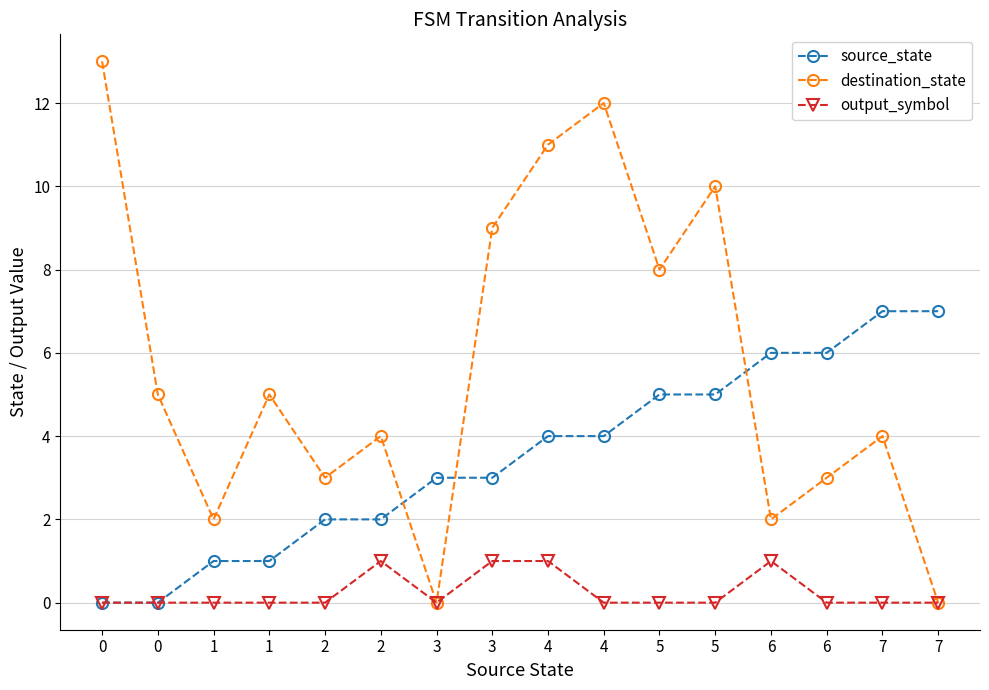

At which label is source_state closest to 3?

3